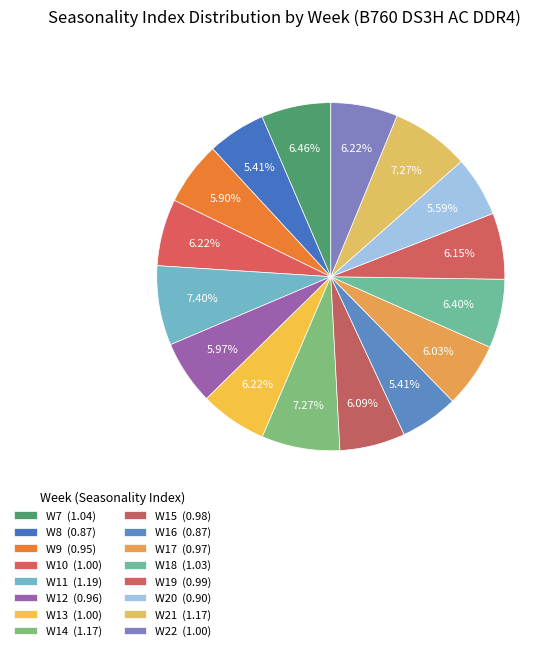

How many slices are in this pie chart?

16